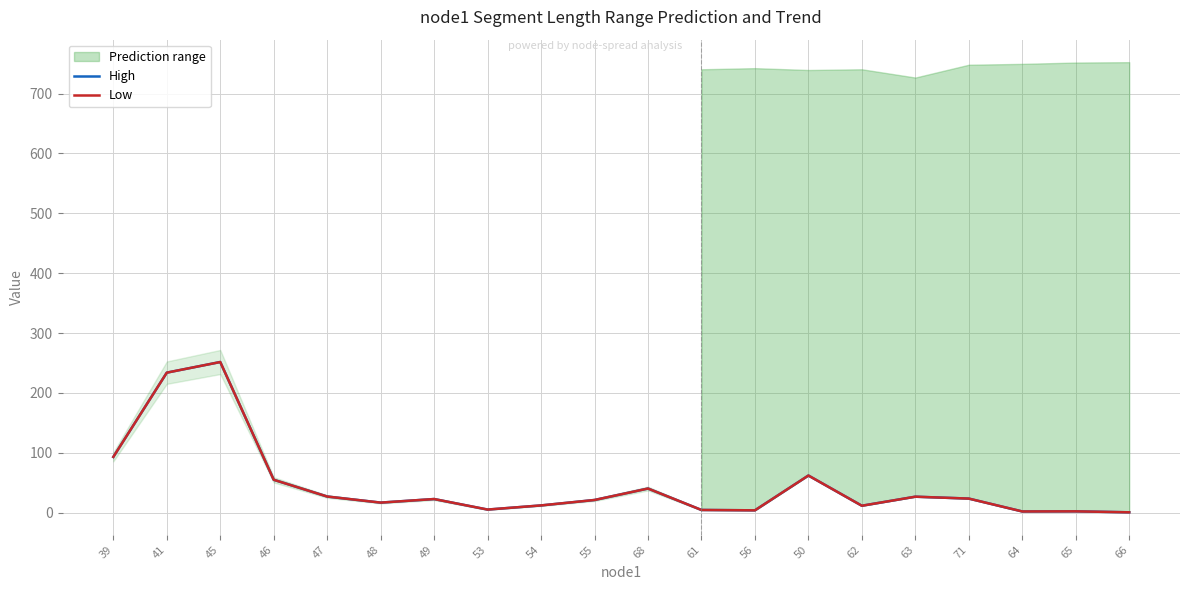

Reading right to left, list all the values displayed in this chart.

High: 0.6	2.2	2.0	23.5	26.7	11.6	62.0	3.9	4.5	40.3	21.2	12.1	5.2	22.8	16.8	26.9	54.9	251.6	233.8	93.1
Low: 0.6	2.2	2.0	23.5	26.7	11.6	62.0	3.9	4.5	40.3	21.2	12.1	5.2	22.8	16.8	26.9	54.9	251.6	233.8	93.1